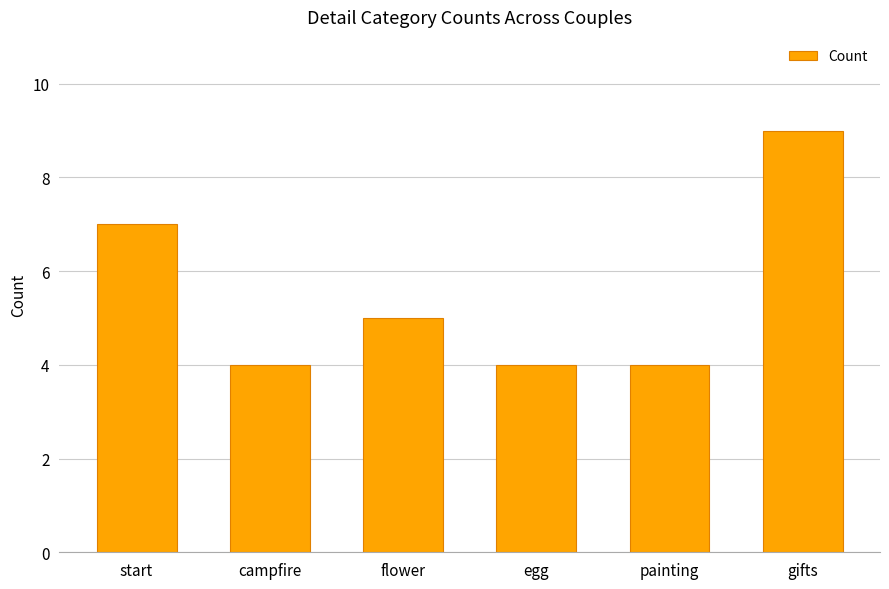

How many values are between 4 and 7?

5